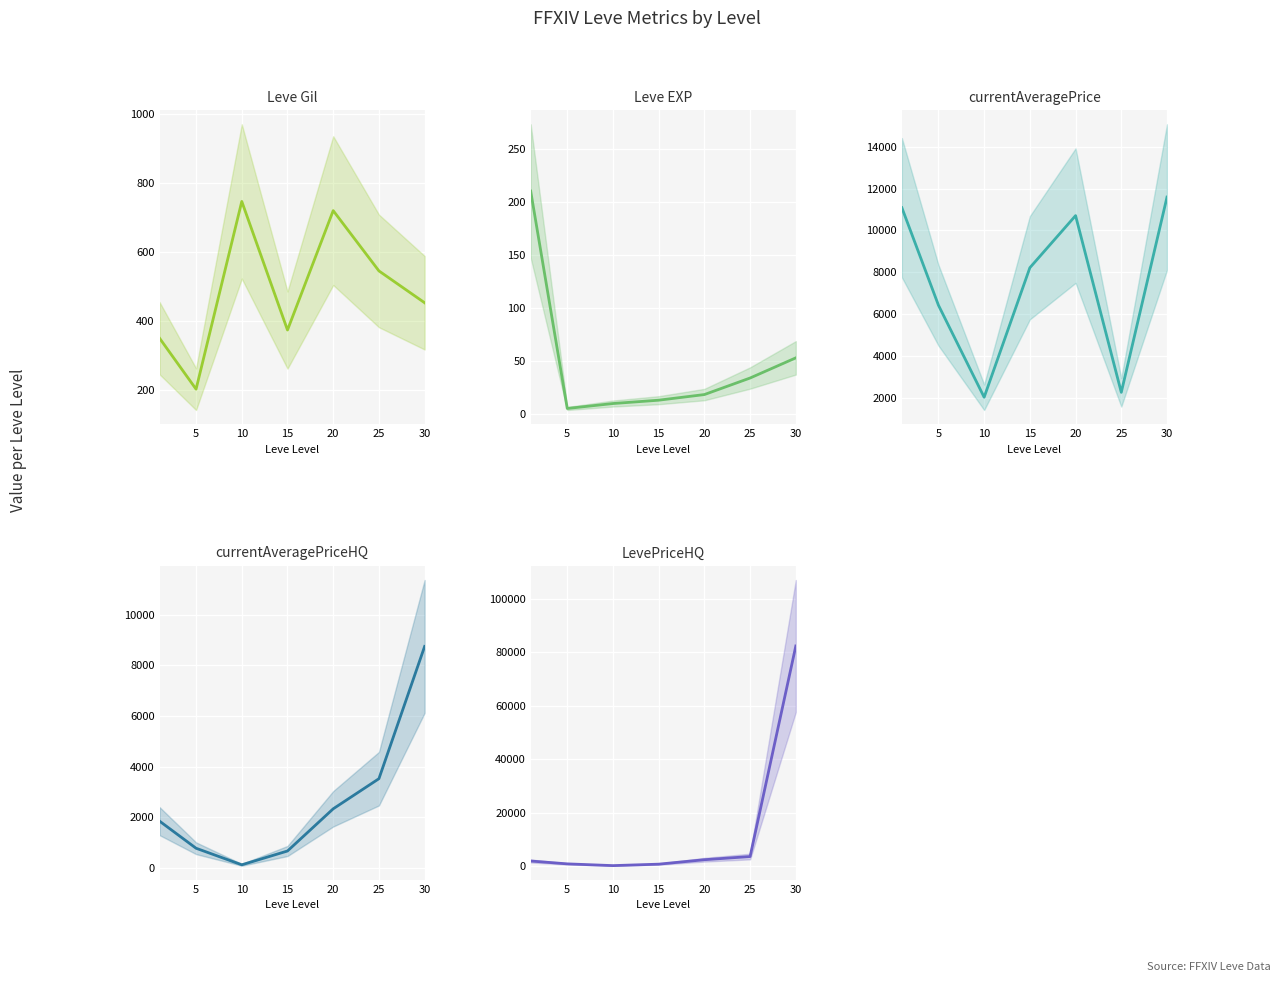

True or false: currentAveragePrice has more than 2 interior local peaks.

False